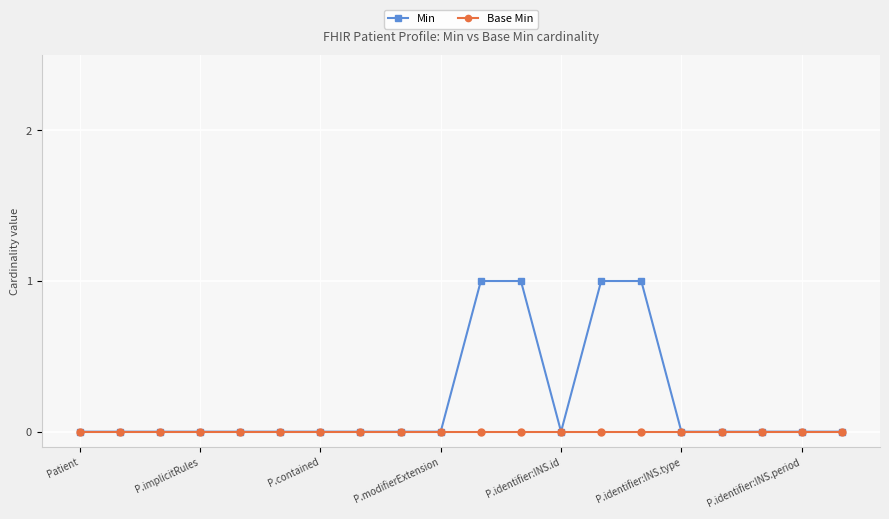

Which series has the widest spread of values?

Min